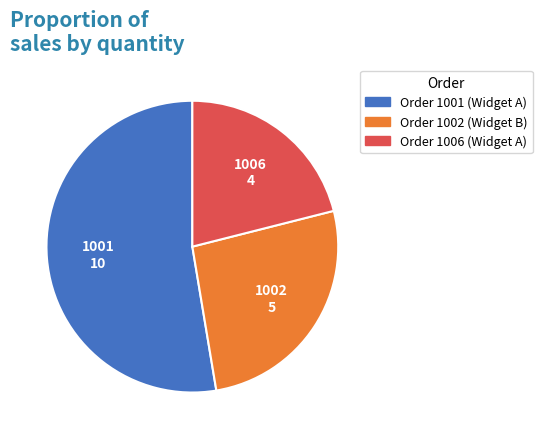

What is the smallest slice in the pie chart?

Order 1006 (Widget A)